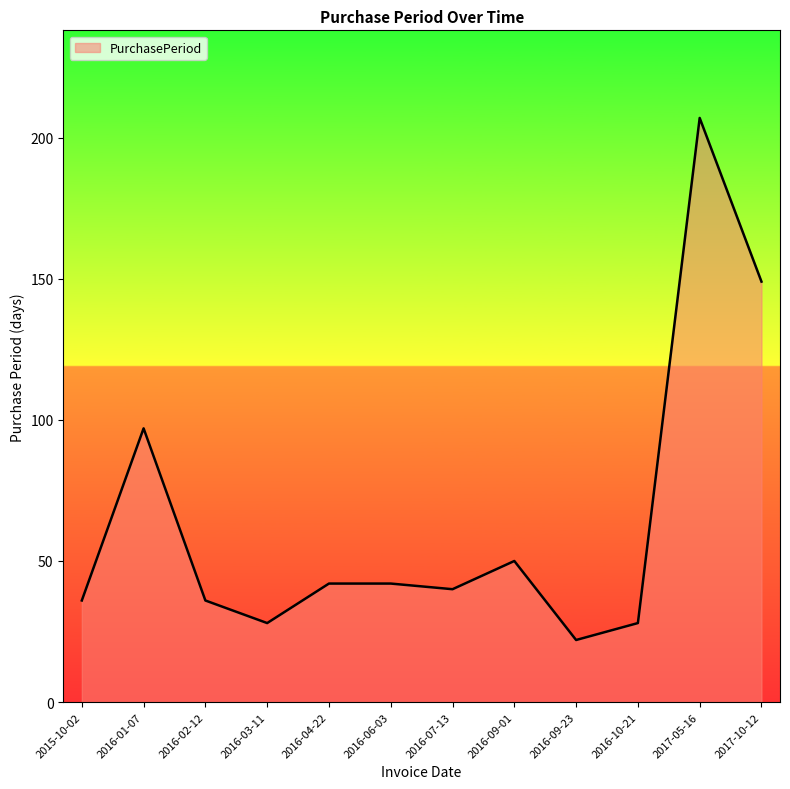

Count the number of categories in the chart.

12